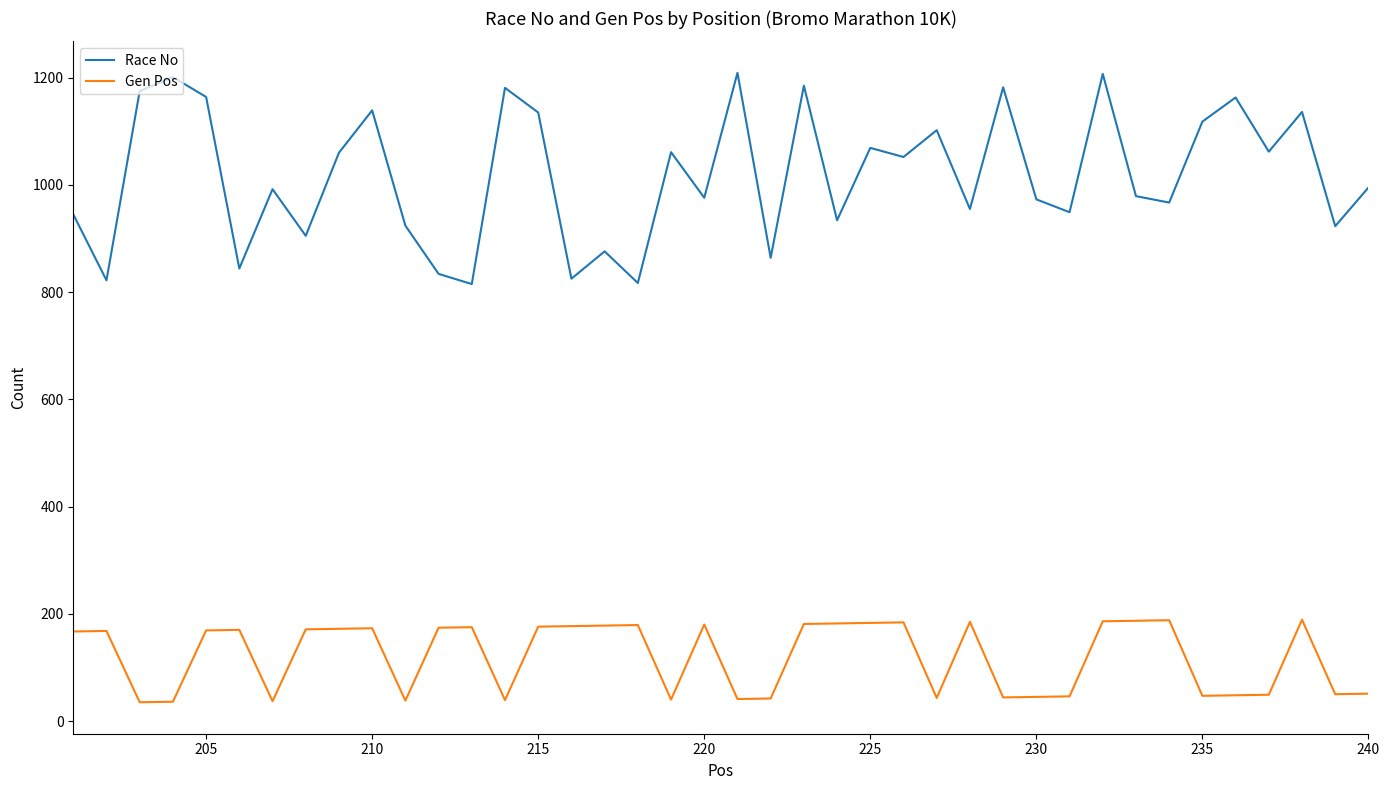

True or false: Race No and Gen Pos intersect in this chart.

False